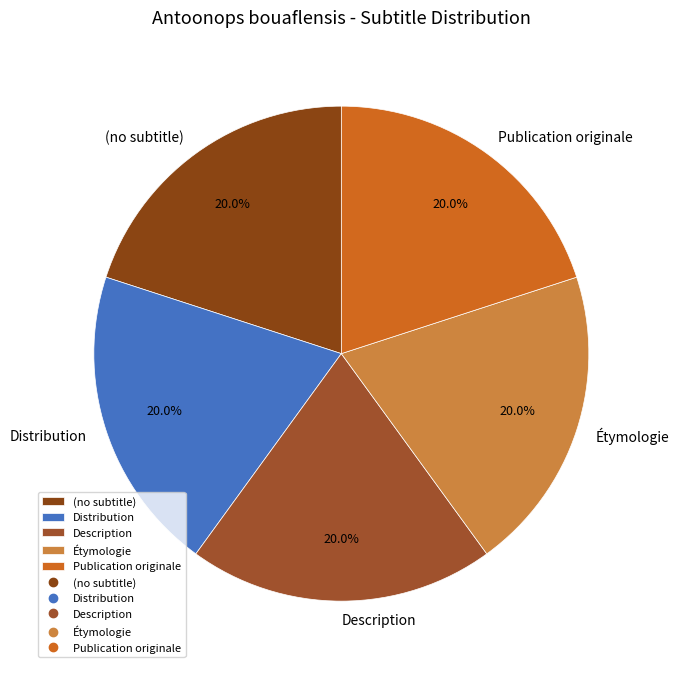

Approximately how many times larger is the value at (no subtitle) compared to Distribution?

1.0